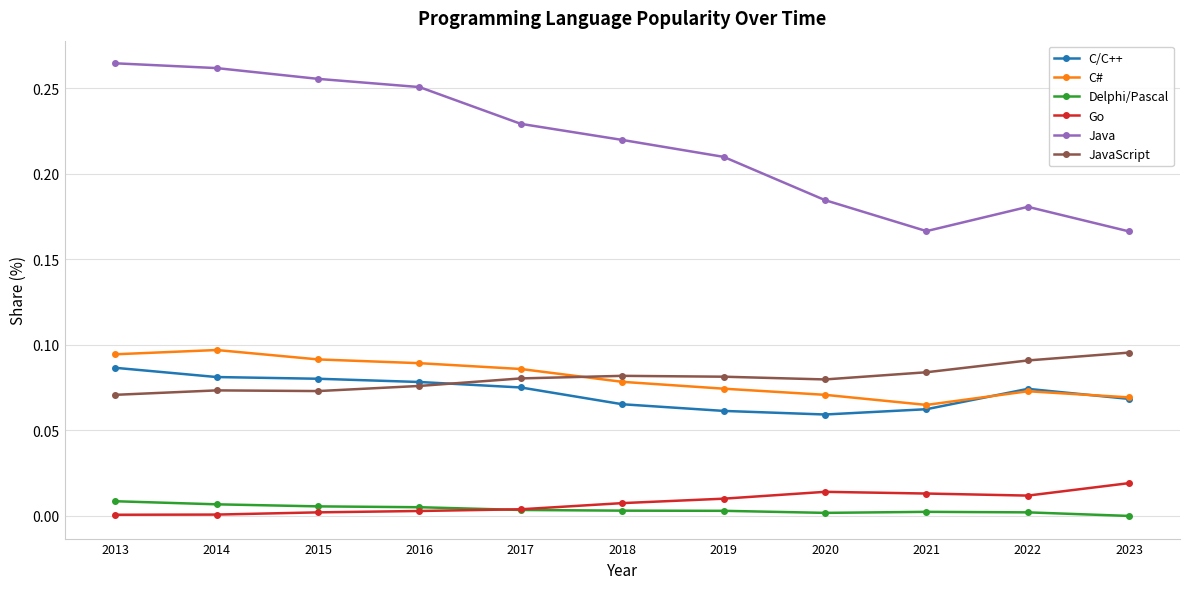

Which series has the largest range (max minus min)?

Java